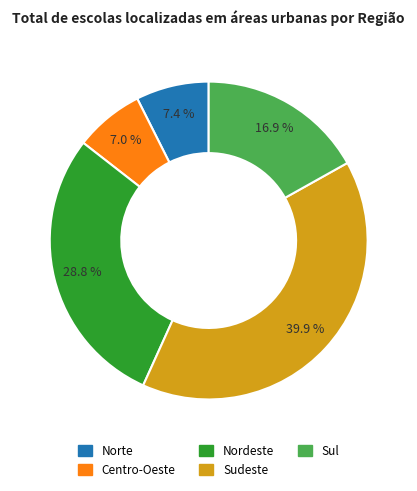

What portion of the pie excludes Centro-Oeste?

93.0%